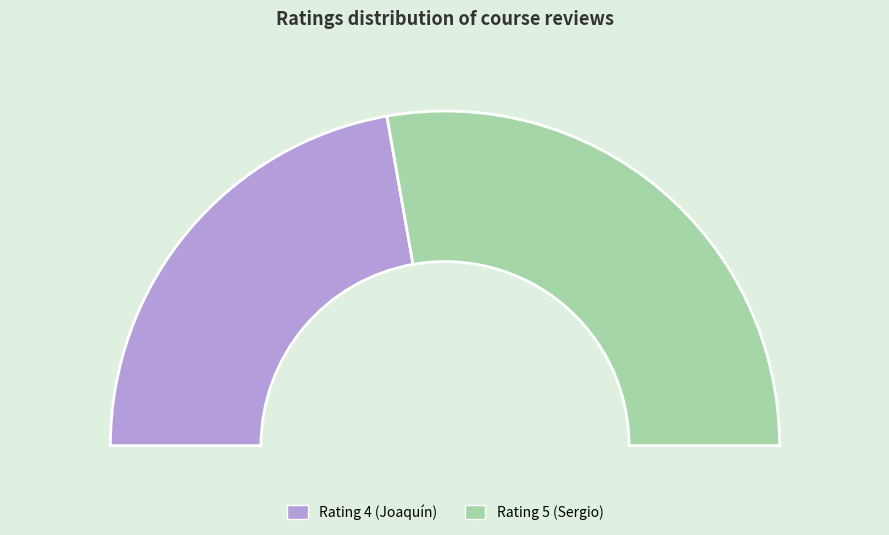

To the nearest percent, what is the difference between the largest and smallest slice percentages?

11%